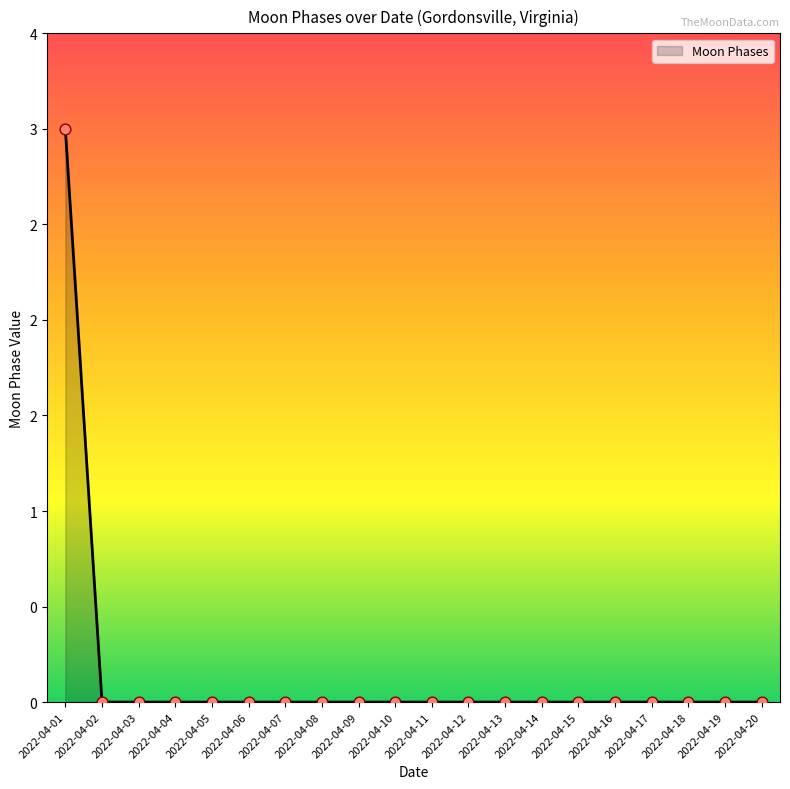

Between 2022-04-03 and 2022-04-10, which is larger?

2022-04-03